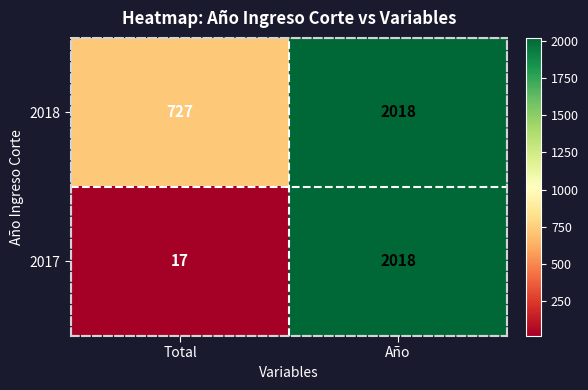

What is the average value of the 2017 series?

1018